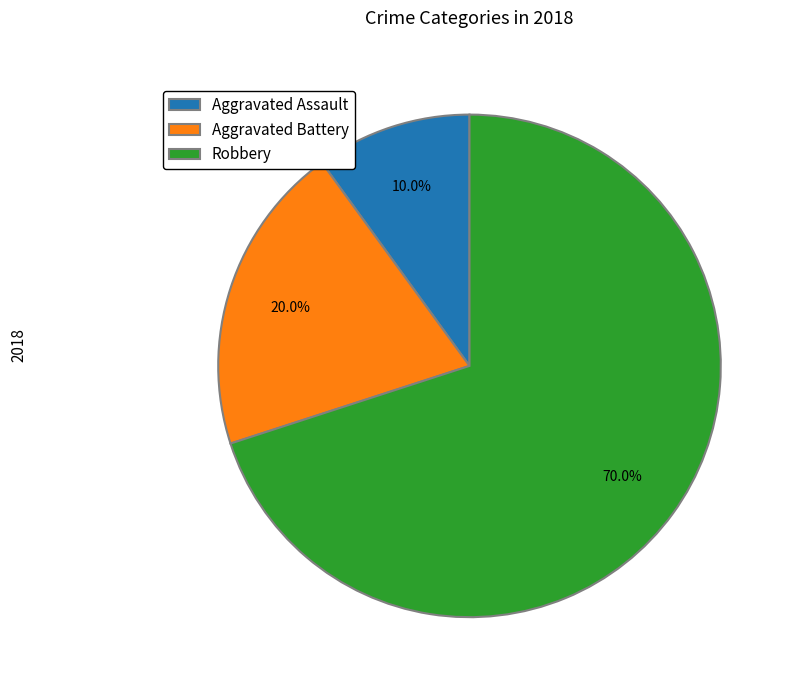

What is the total percentage of Robbery and Aggravated Battery?

90.0%